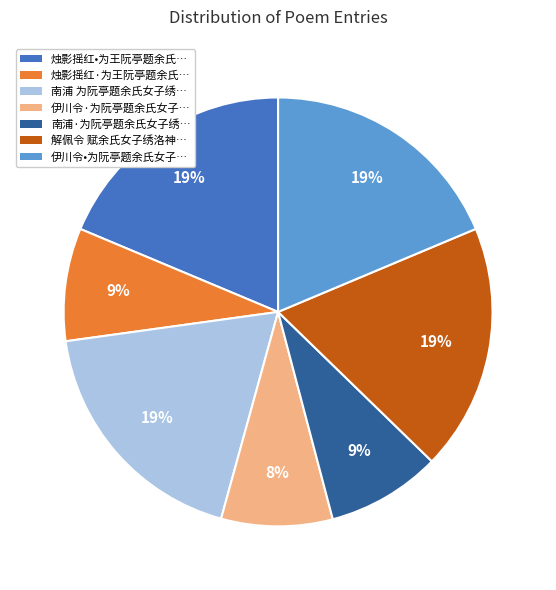

How many slices are in this pie chart?

7